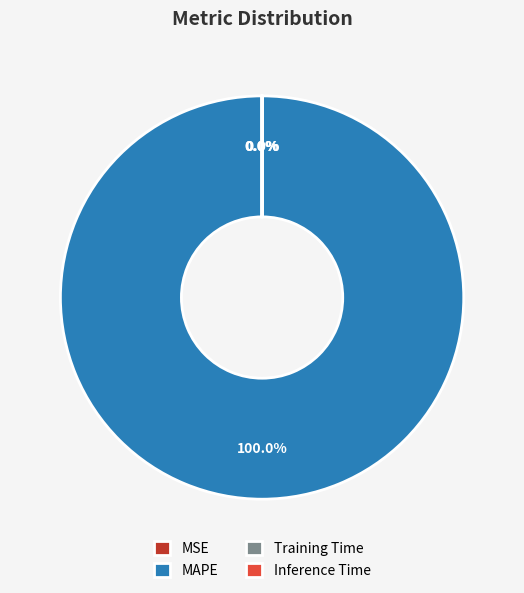

Is there a majority slice in this chart?

Yes